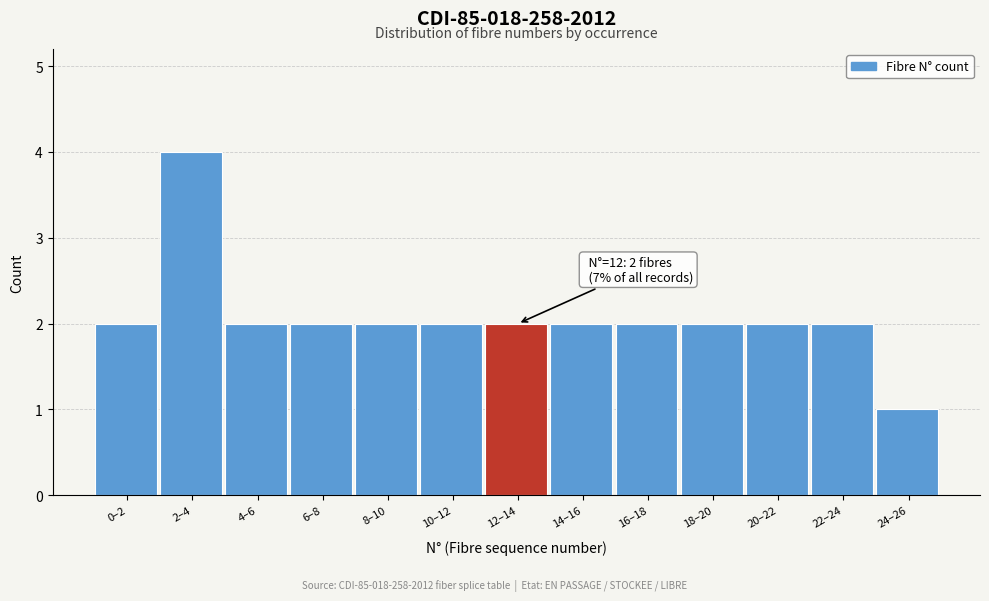

Reading left to right, list all the values displayed in this chart.

0–2=2	2–4=4	4–6=2	6–8=2	8–10=2	10–12=2	12–14=2	14–16=2	16–18=2	18–20=2	20–22=2	22–24=2	24–26=1